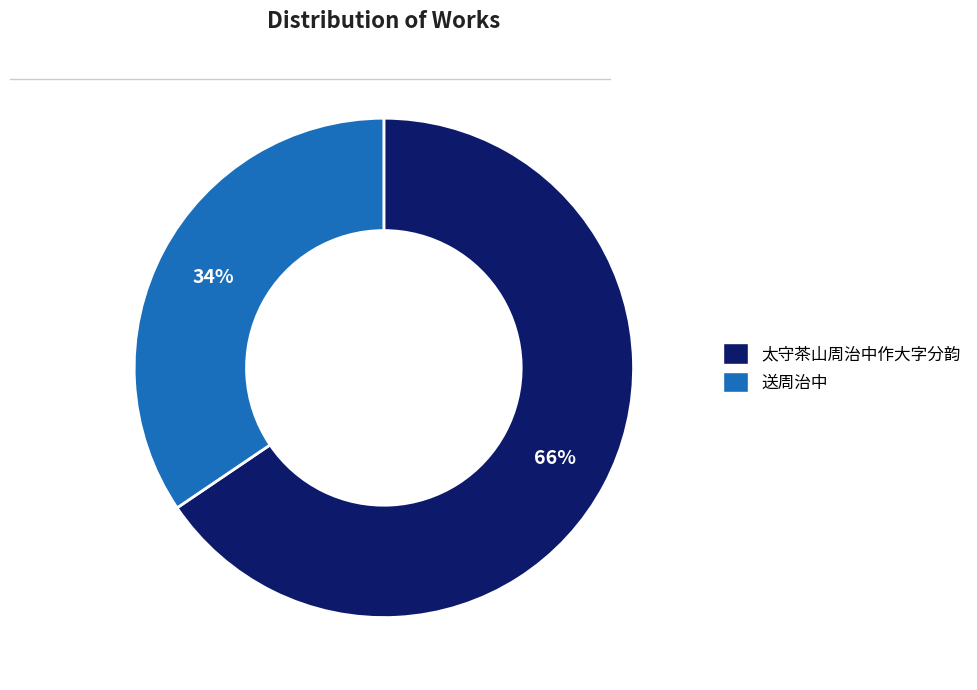

What percentage is the 太守茶山周治中作大字分韵 slice, to the nearest percent?

66%